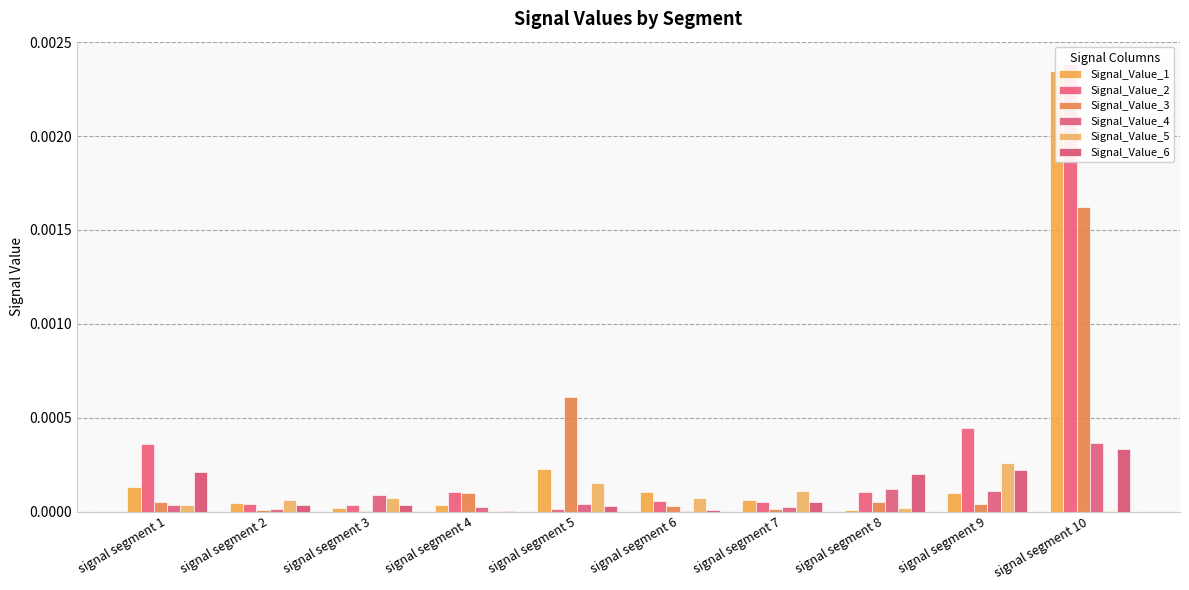

Is the value of Signal_Value_3 at signal segment 7 greater than the value of Signal_Value_6 at signal segment 1?

No